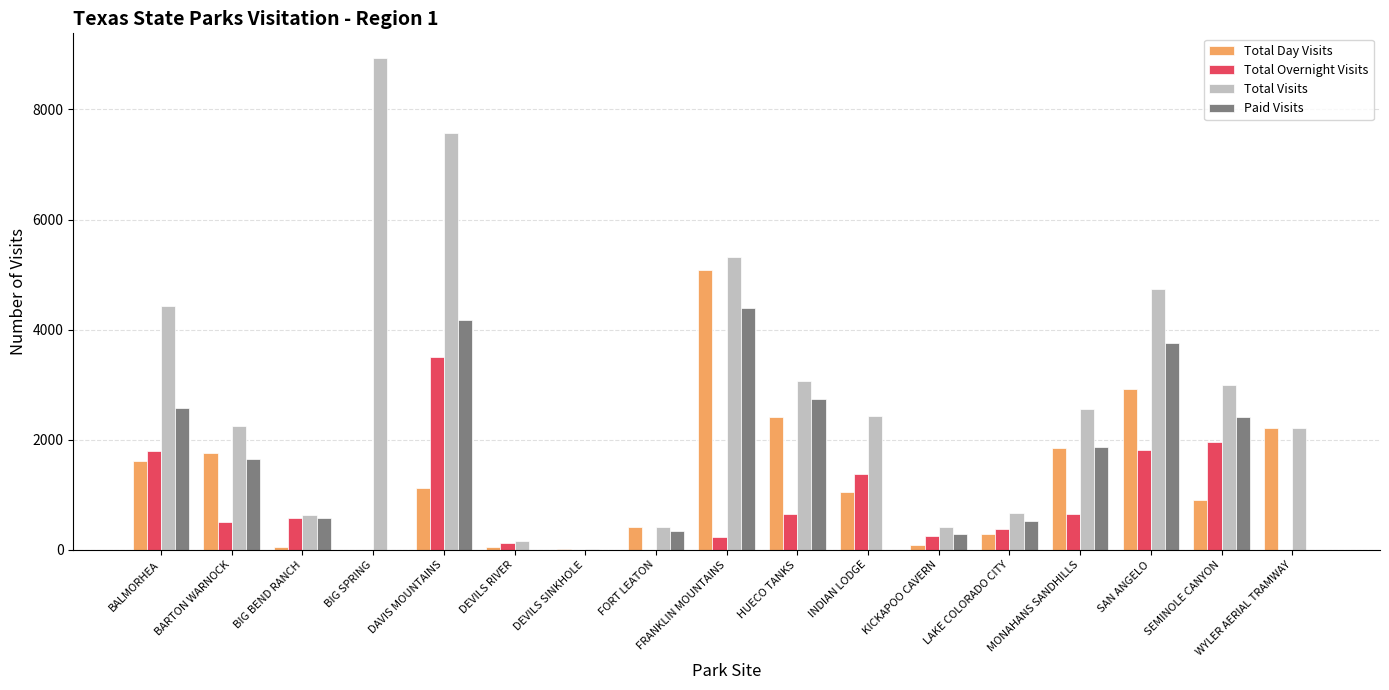

What is the maximum value for Paid Visits?

4388